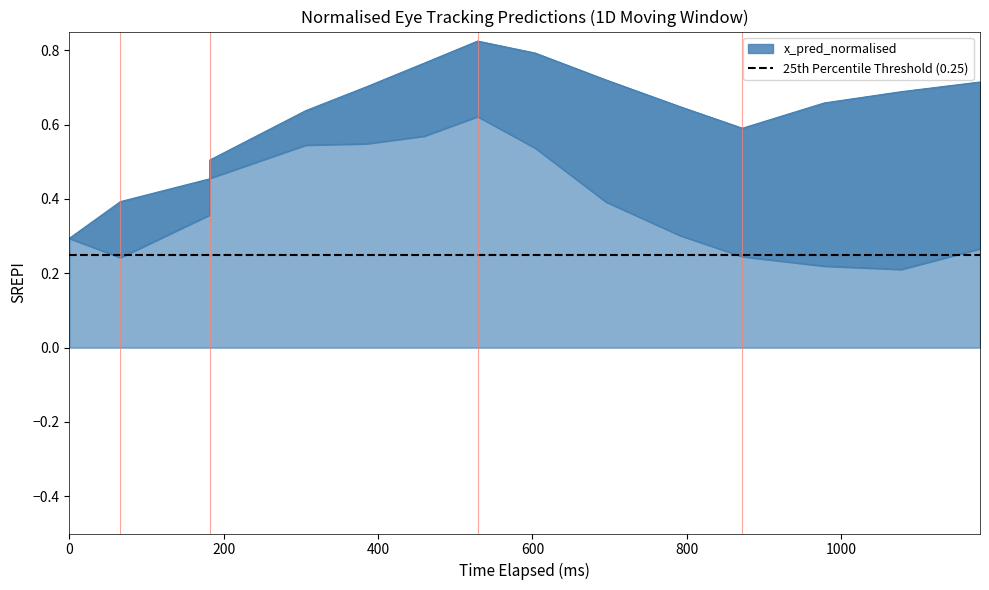

Which series has the largest range (max minus min)?

x_pred_normalised